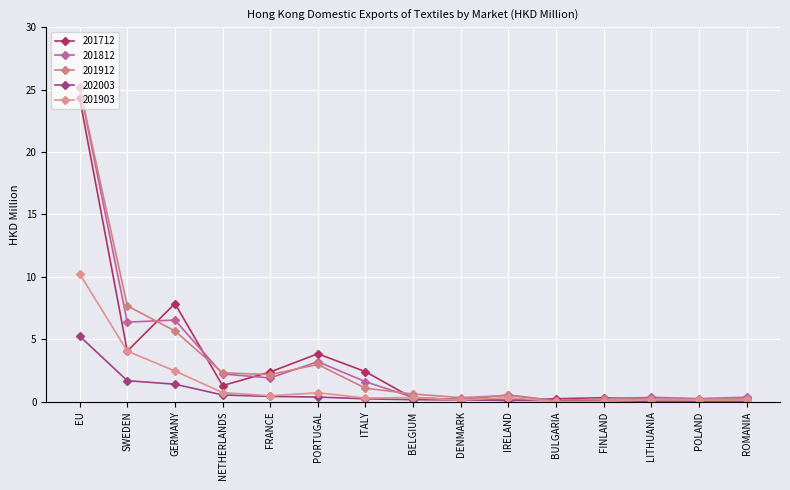

What is the label of the 6th point from the right?

IRELAND